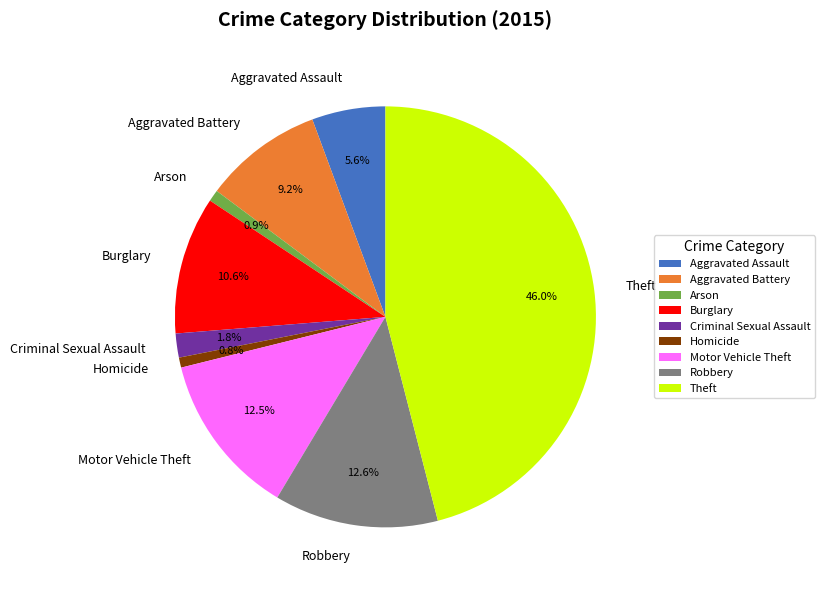

Which has a higher value, Criminal Sexual Assault or Motor Vehicle Theft?

Motor Vehicle Theft